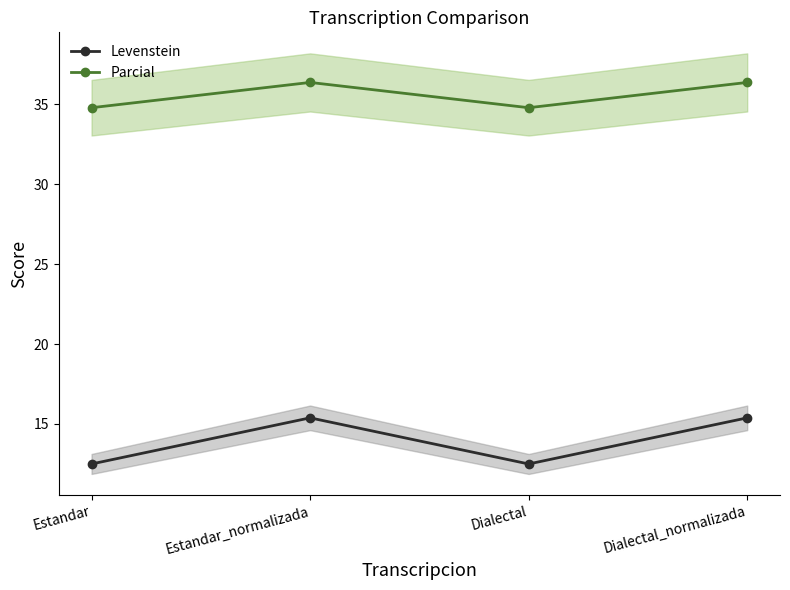

Does the chart display data point markers on the line(s)?

Yes